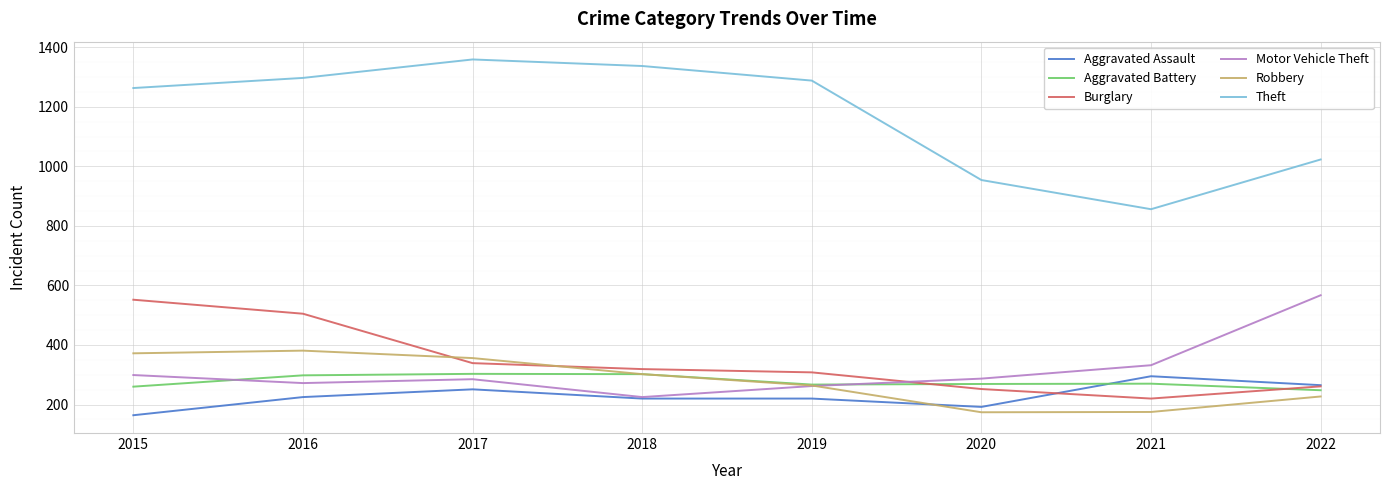

What is the difference between the highest and lowest values at 2022?

796